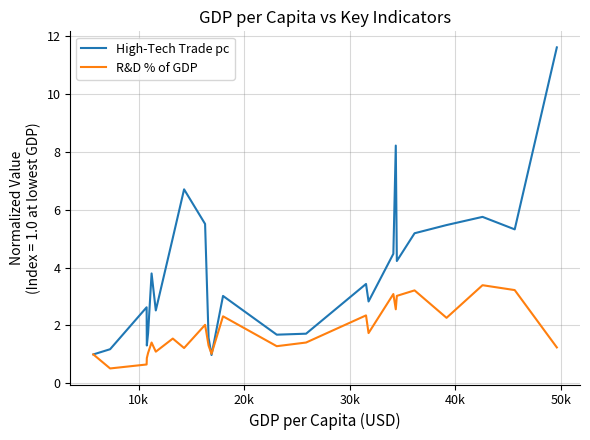

How many lines are shown in the chart?

2